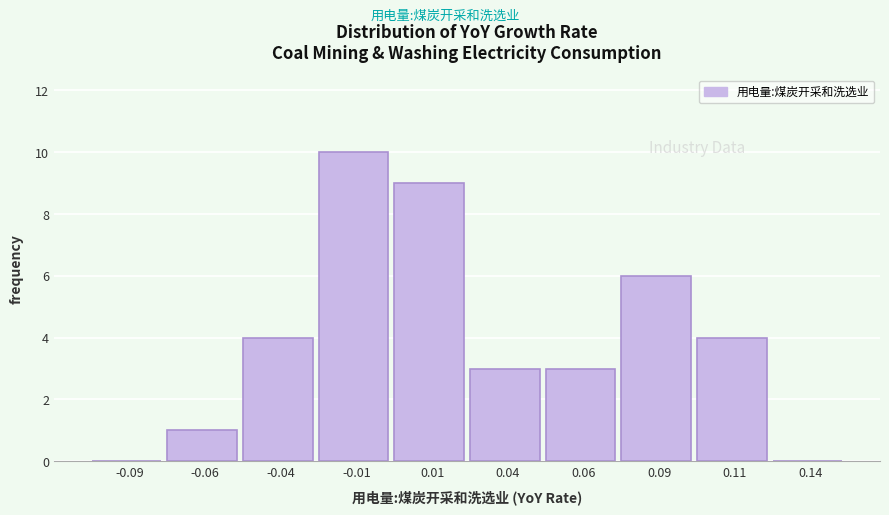

How tall is the bar that spans 0.075 to 0.100 on the x-axis? The values are not printed on the chart, so give them approximately, as read against the axis.

6